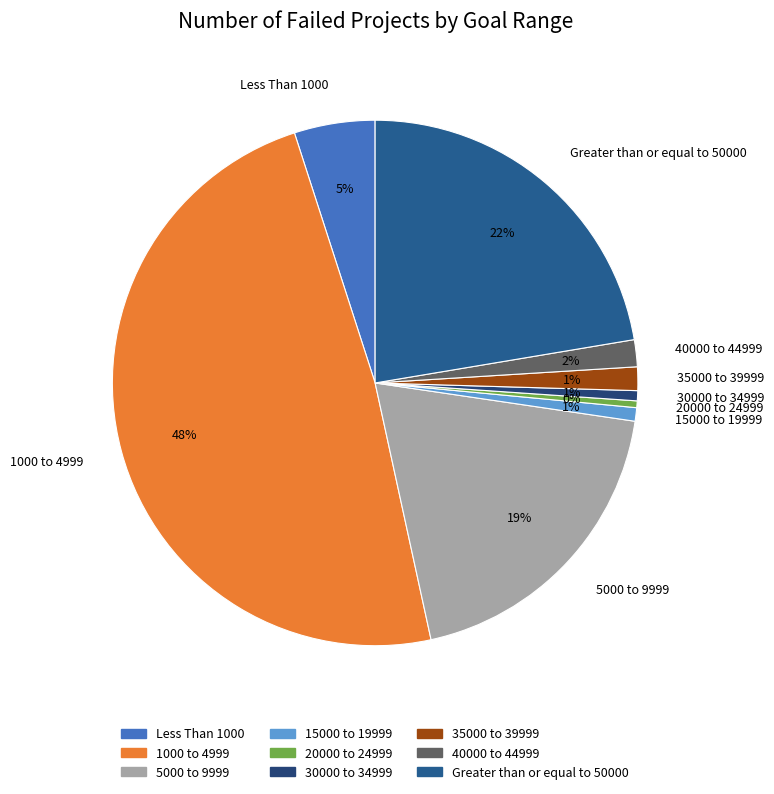

Which category has the biggest portion of the pie?

1000 to 4999